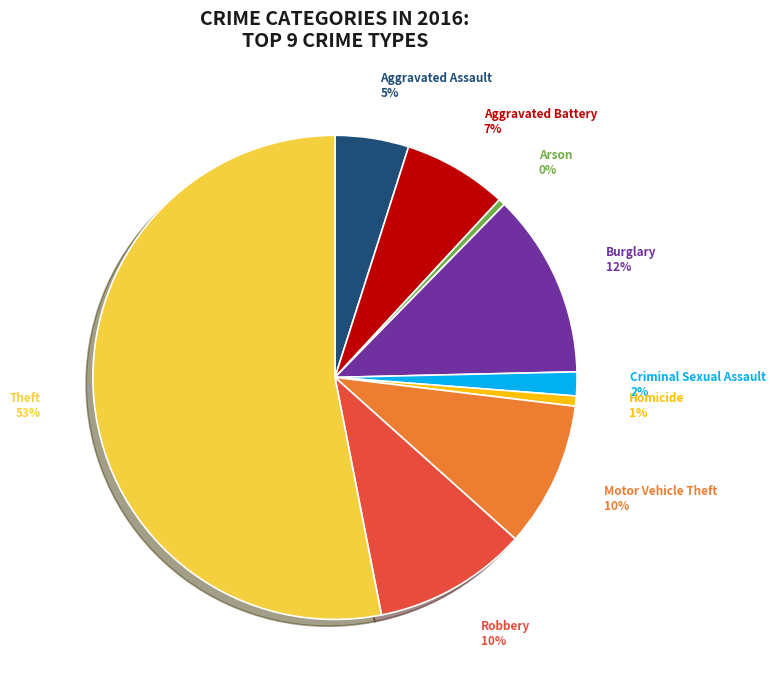

To the nearest percent, what is the combined percentage of Theft and Motor Vehicle Theft?

63%